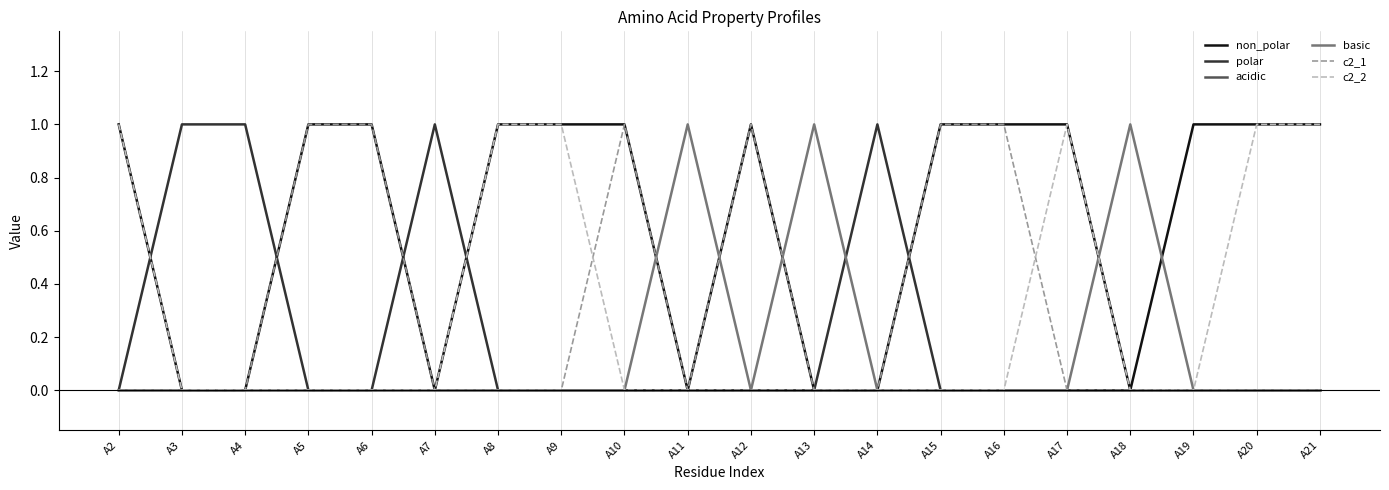

At how many categories does at least one series exceed 0?

20